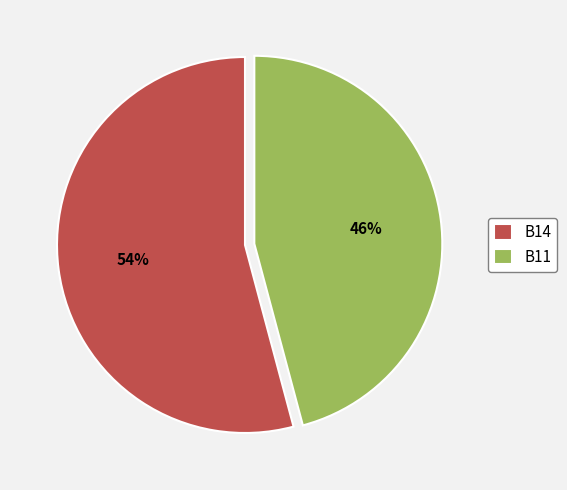

Does any single category account for the majority?

Yes